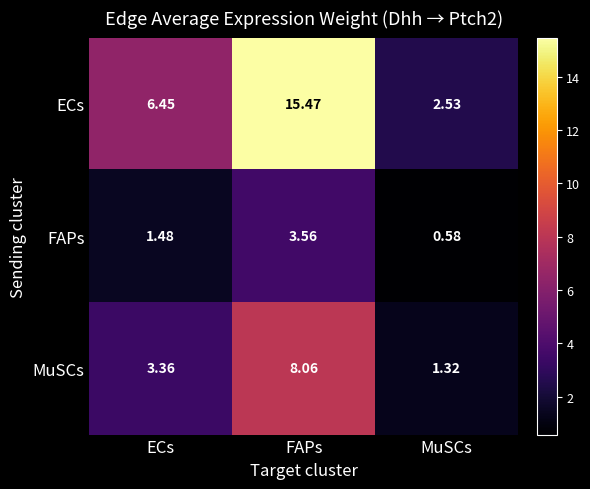

At which label is MuSCs closest to 4?

ECs